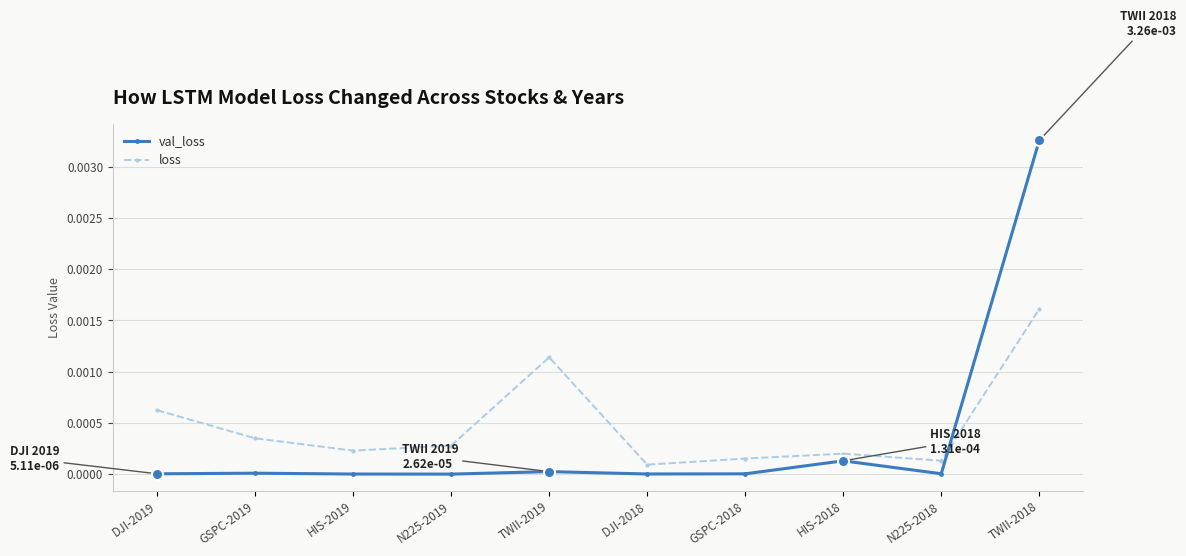

How many lines are shown in the chart?

2